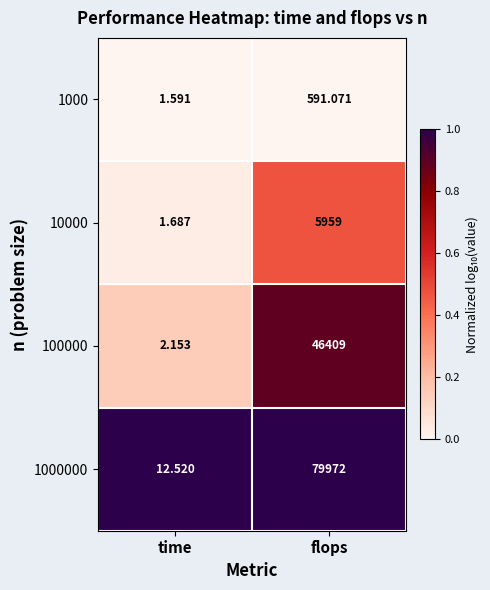

List the labels in order of 1000000 value, smallest first.

time, flops